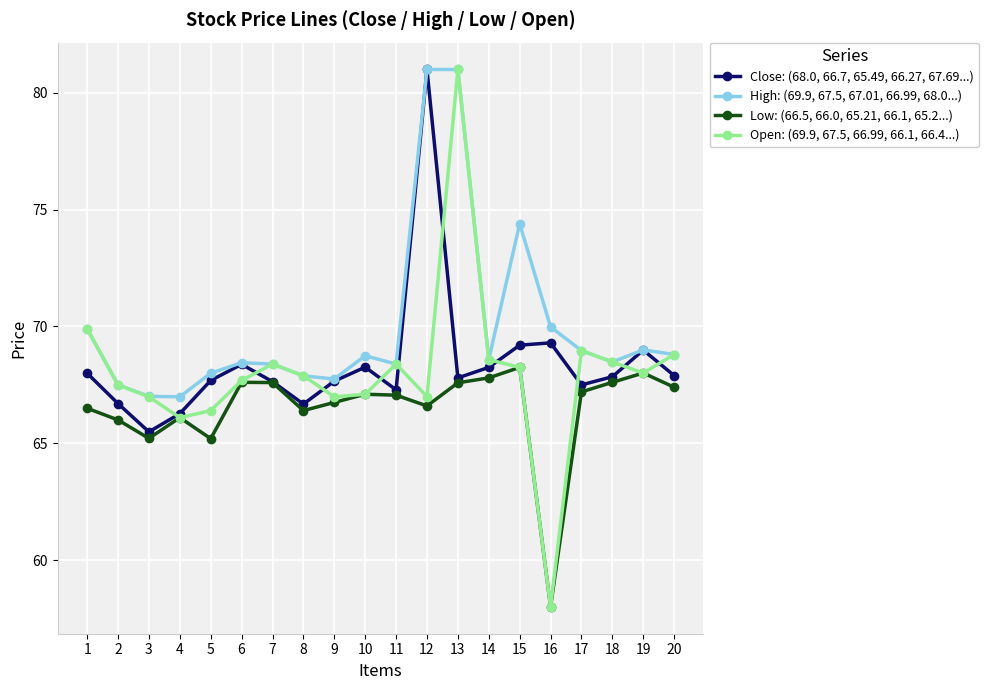

How many interior local peaks does the Open: (69.9, 67.5, 66.99, 66.1, 66.4...) series have?

4